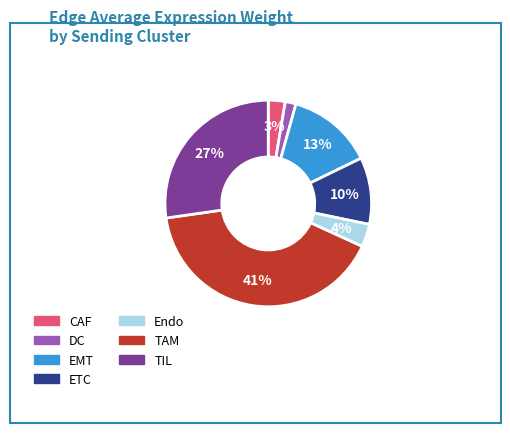

To the nearest percent, what is the average slice percentage?

14%